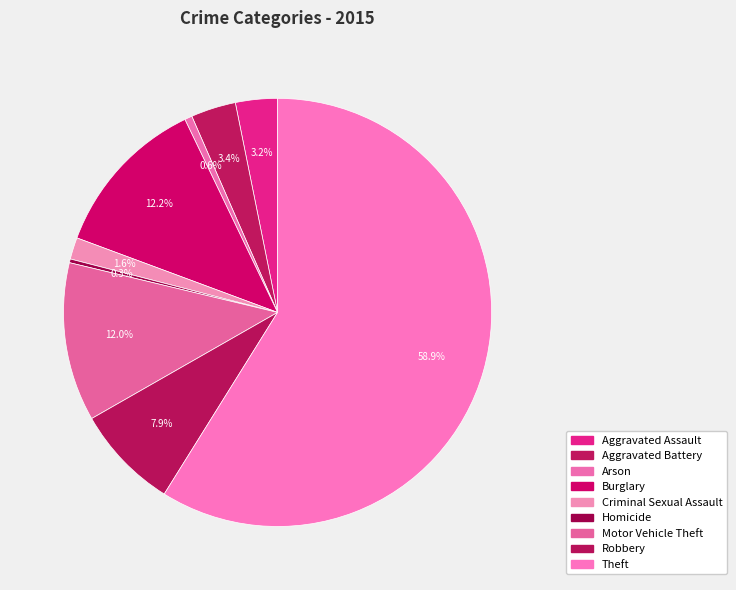

Count the number of slices in the pie.

9